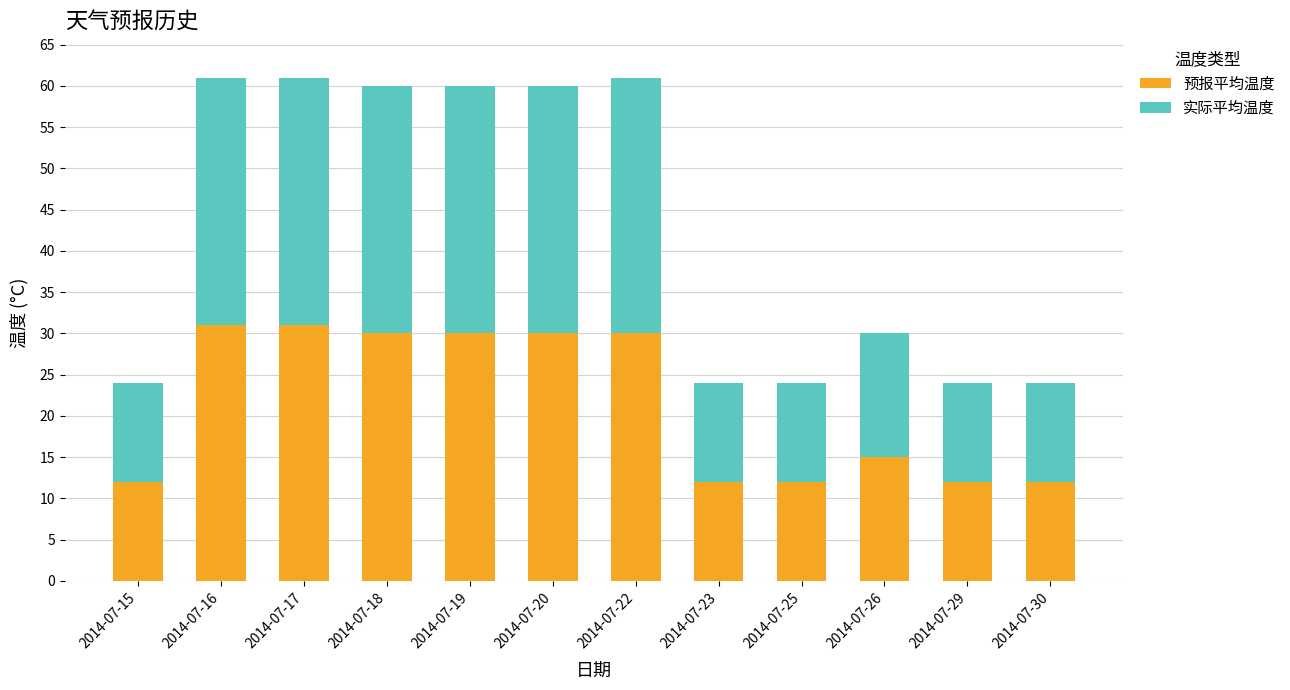

What is the average value of the 预报平均温度 series?

21